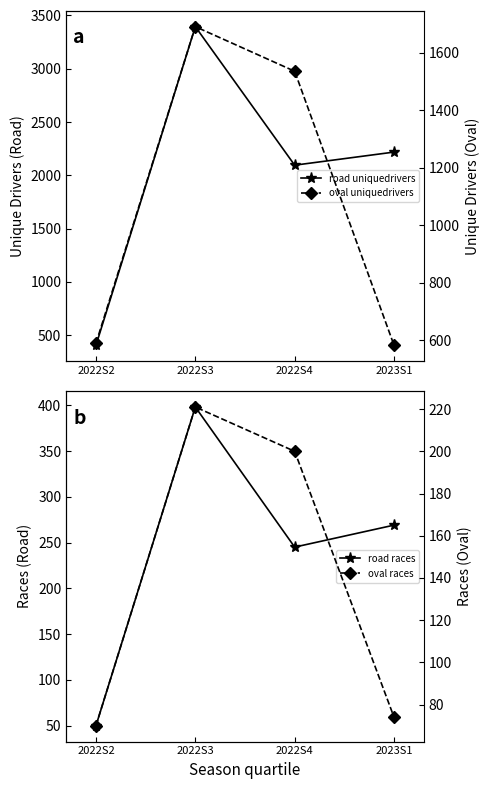

Read the road uniquedrivers value at 2022S3.

3395